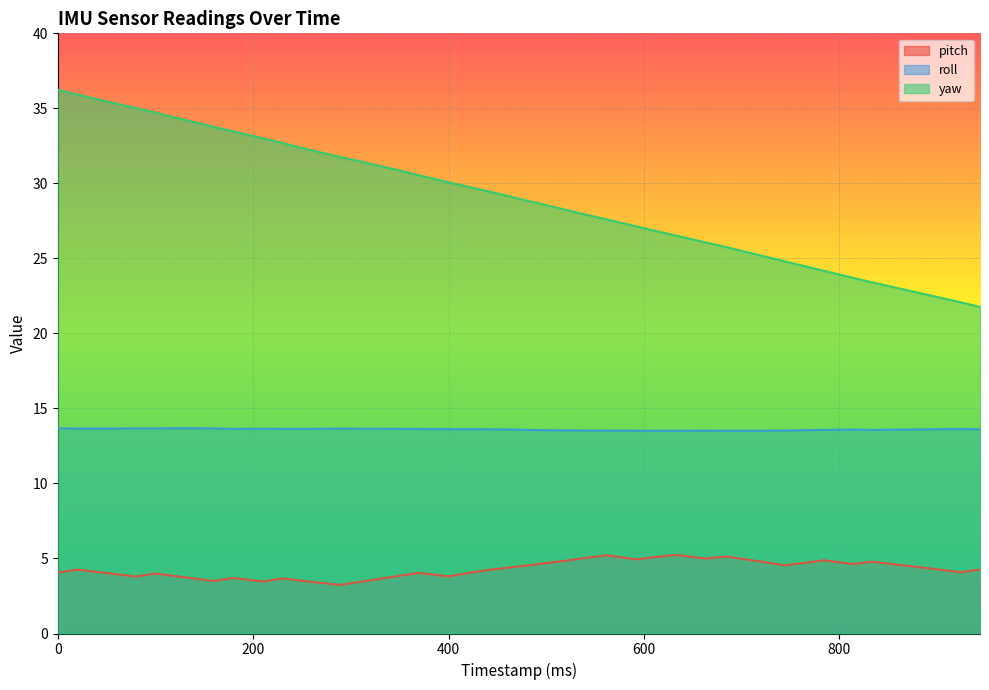

How many lines are shown in the chart?

3